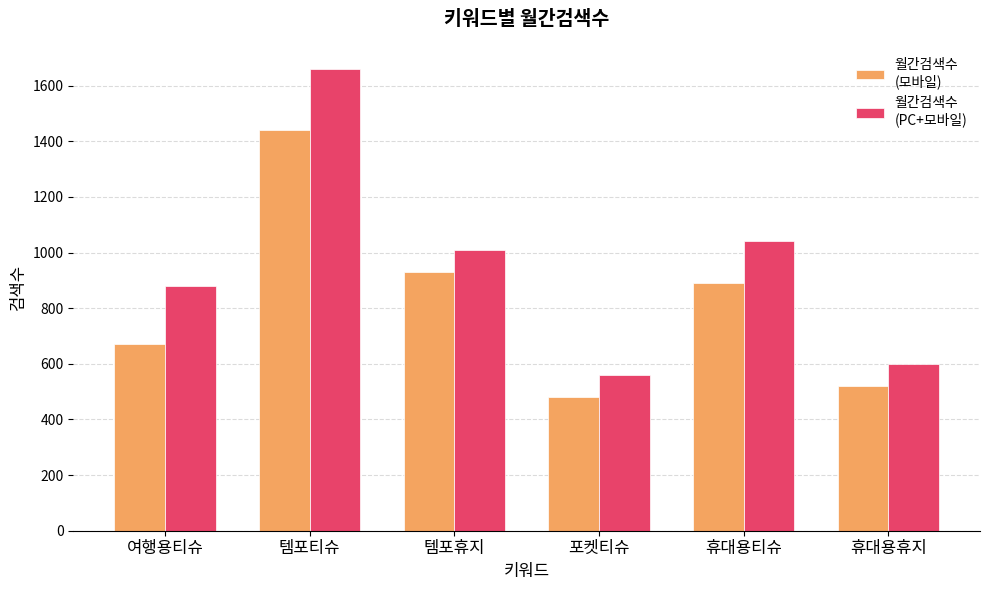

What is the total value across all series at 휴대용티슈?

1930